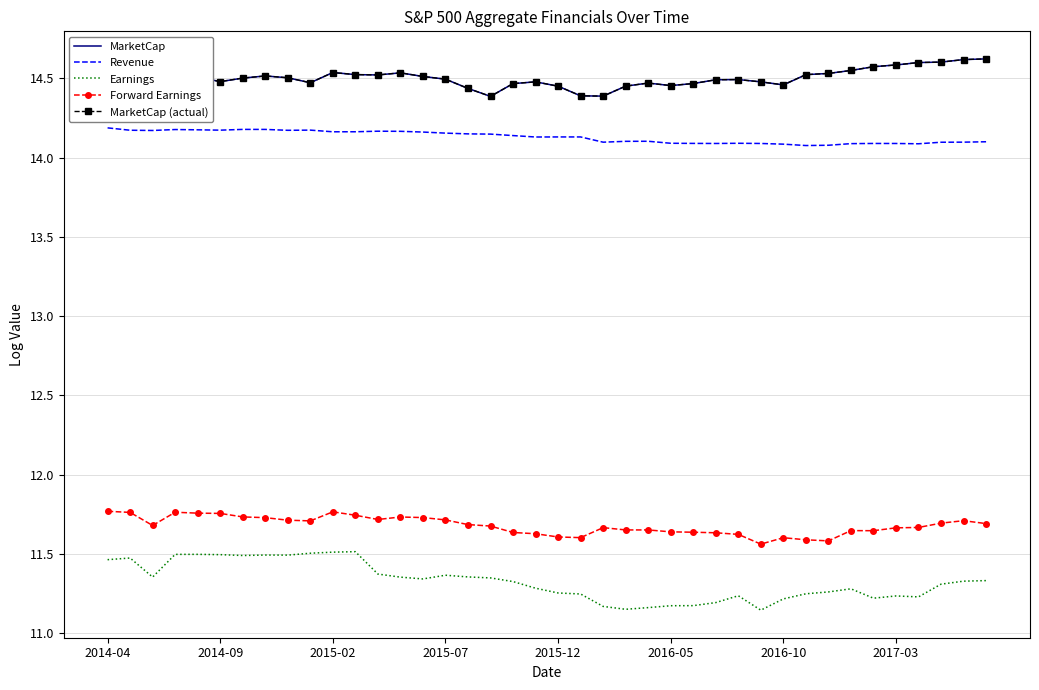

What is the value of the Forward Earnings point at the 3rd from the left?

11.7